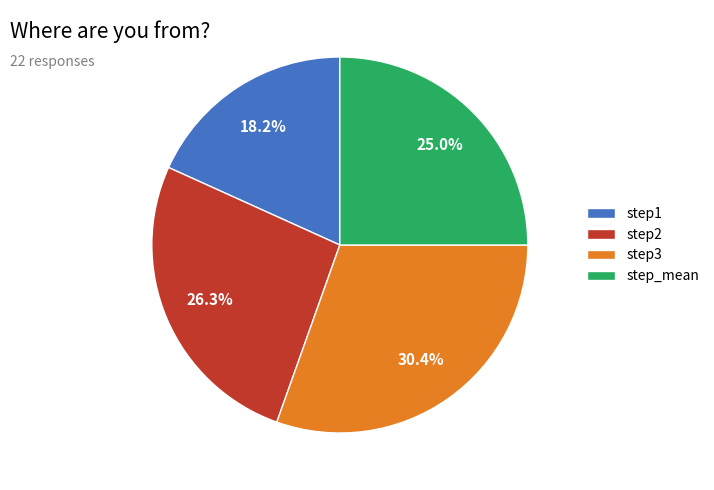

Which category has the biggest portion of the pie?

step3